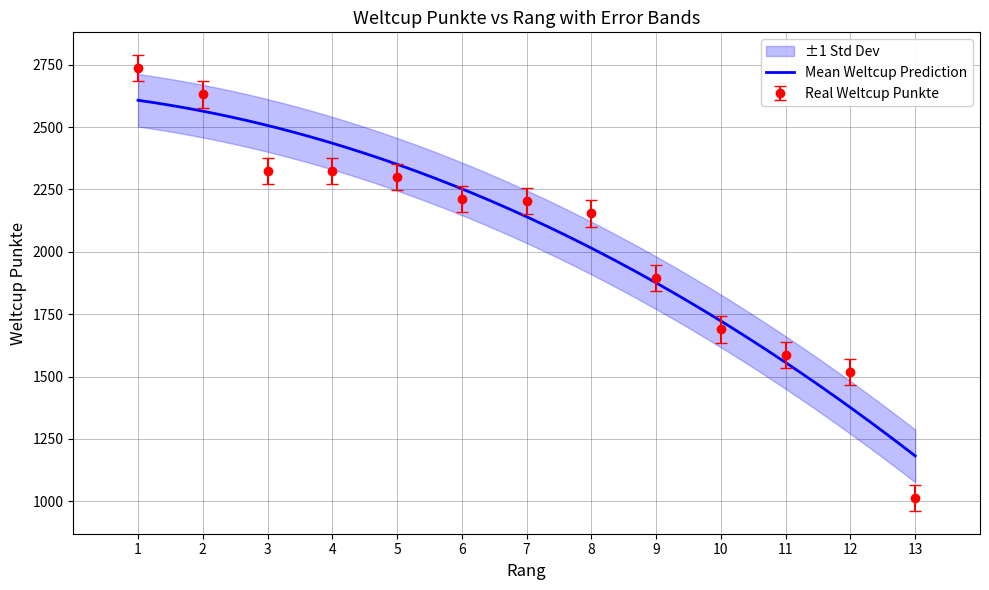

Rank the categories by value from lowest to highest.

13, 12, 11, 10, 9, 8, 7, 6, 5, 4, 3, 2, 1